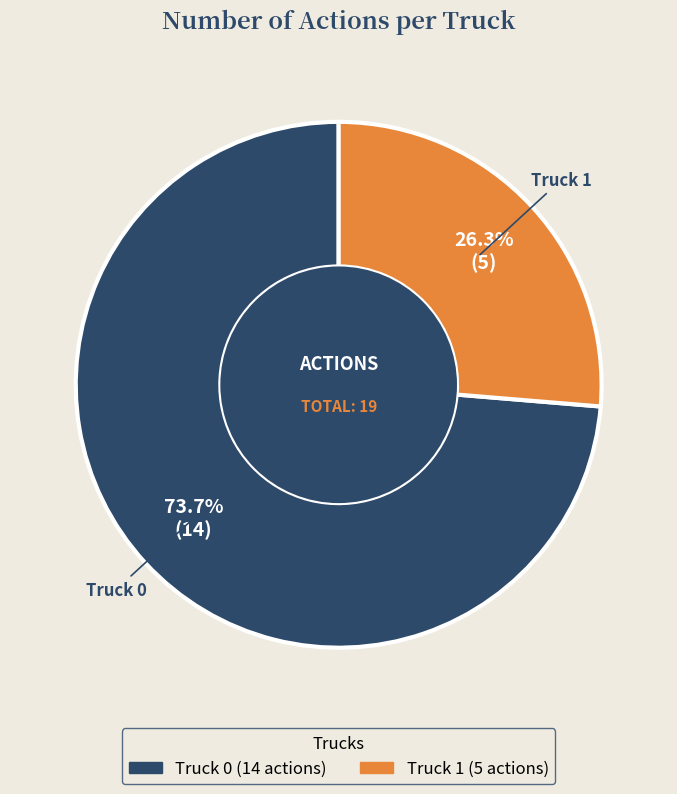

How many slices are in this pie chart?

2